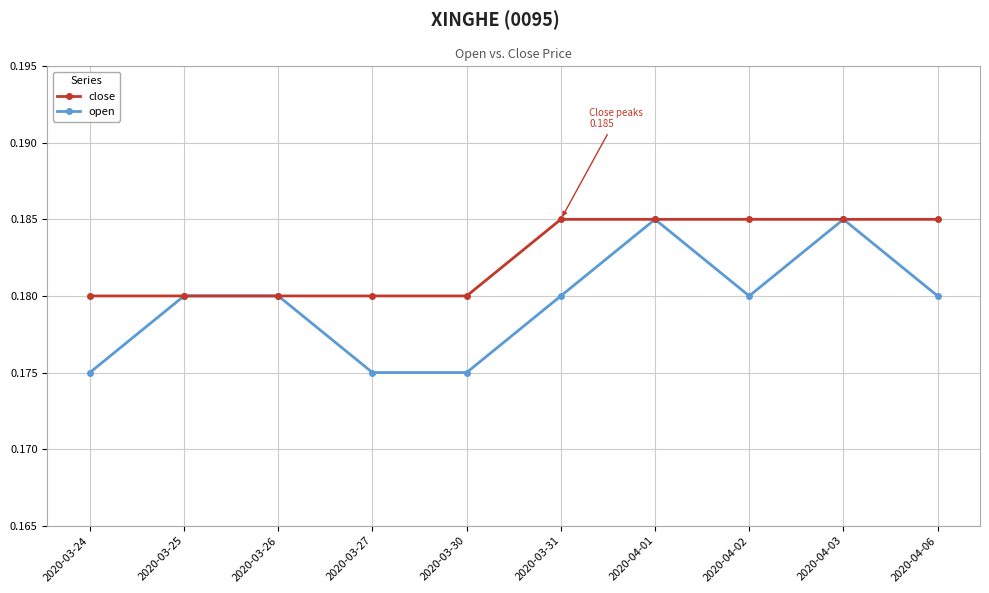

What position from the left is 2020-04-02?

8